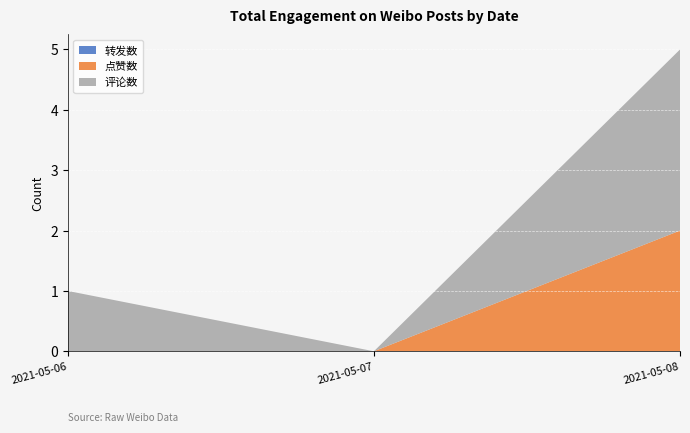

At which category is the sum across all series the highest?

2021-05-08